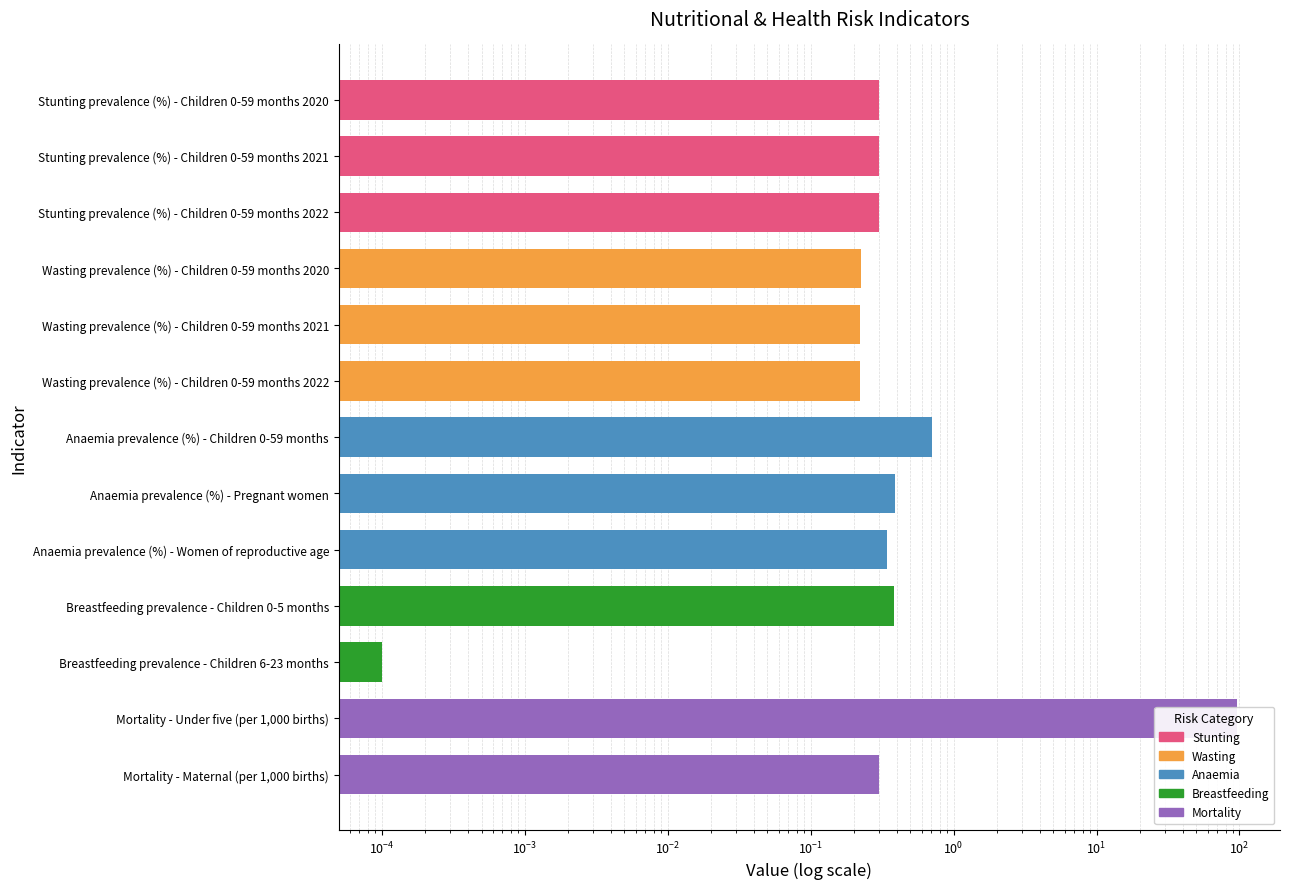

Which has a higher value, Stunting prevalence (%) - Children 0-59 months 2021 or Anaemia prevalence (%) - Women of reproductive age?

Anaemia prevalence (%) - Women of reproductive age